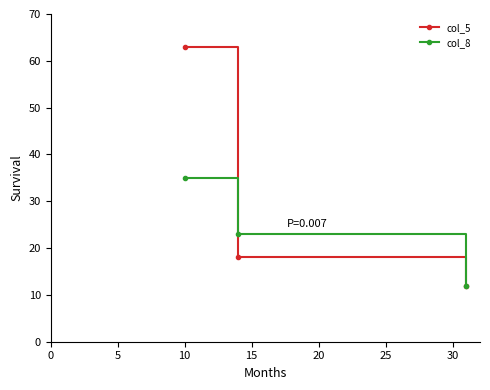

What is the value of the col_8 point at the 2nd from the left?

23